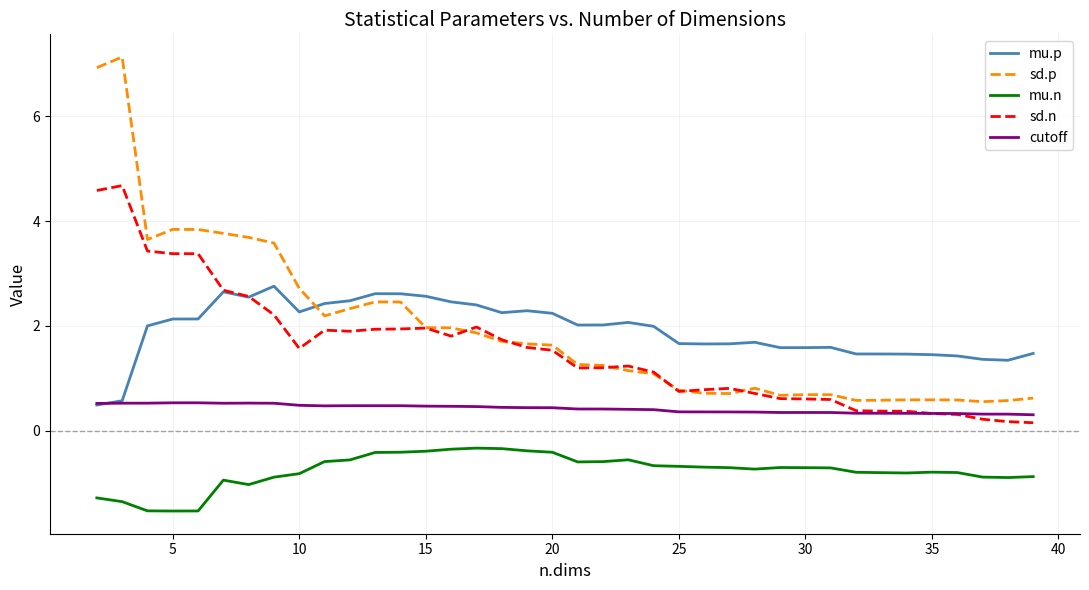

Which series has the largest range (max minus min)?

sd.p